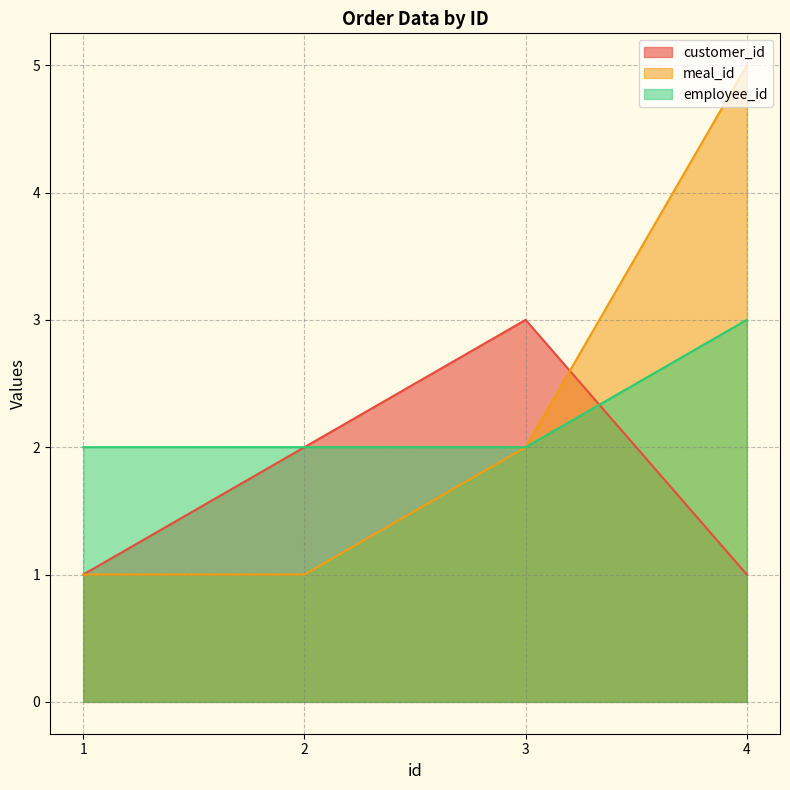

Is the value of employee_id at 1 greater than the value of meal_id at 2?

Yes